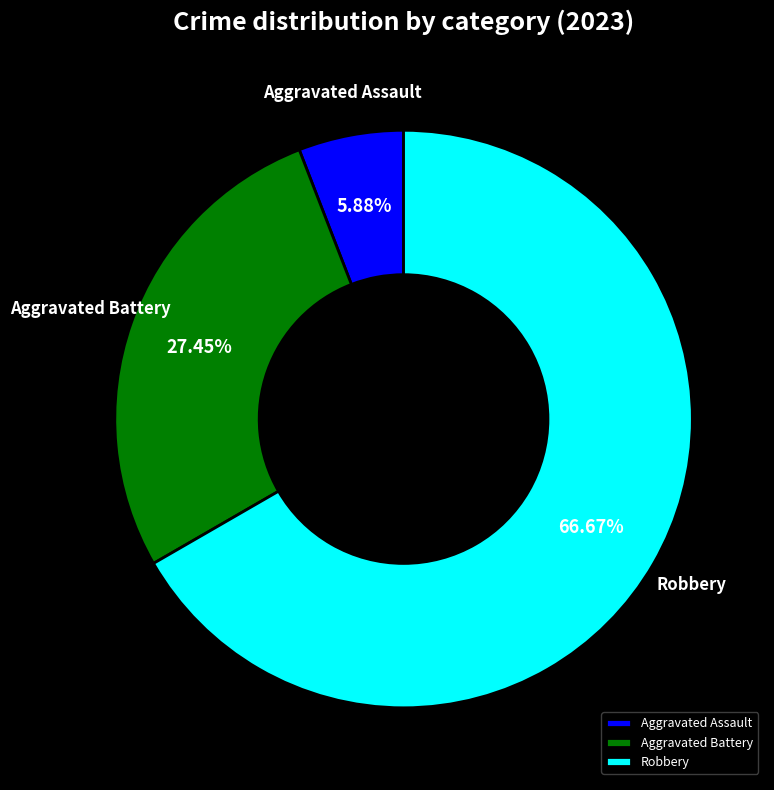

Do Robbery and Aggravated Assault together represent more than half of the pie?

Yes